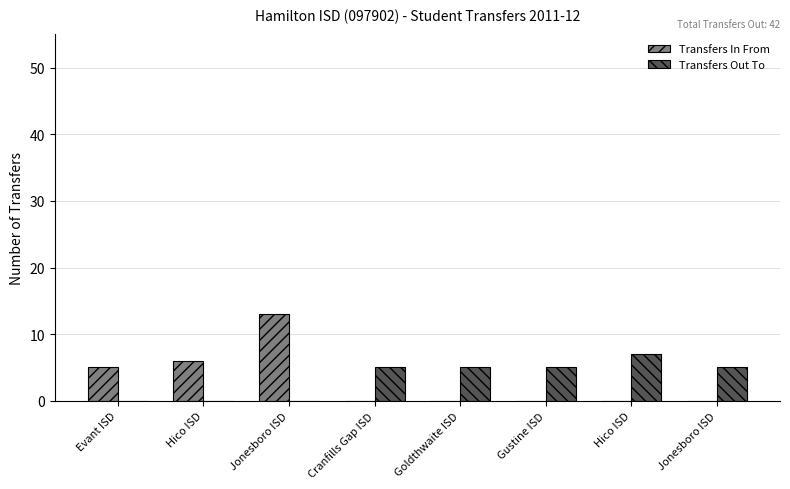

Count the Transfers Out To values in the range 0 to 5.

7